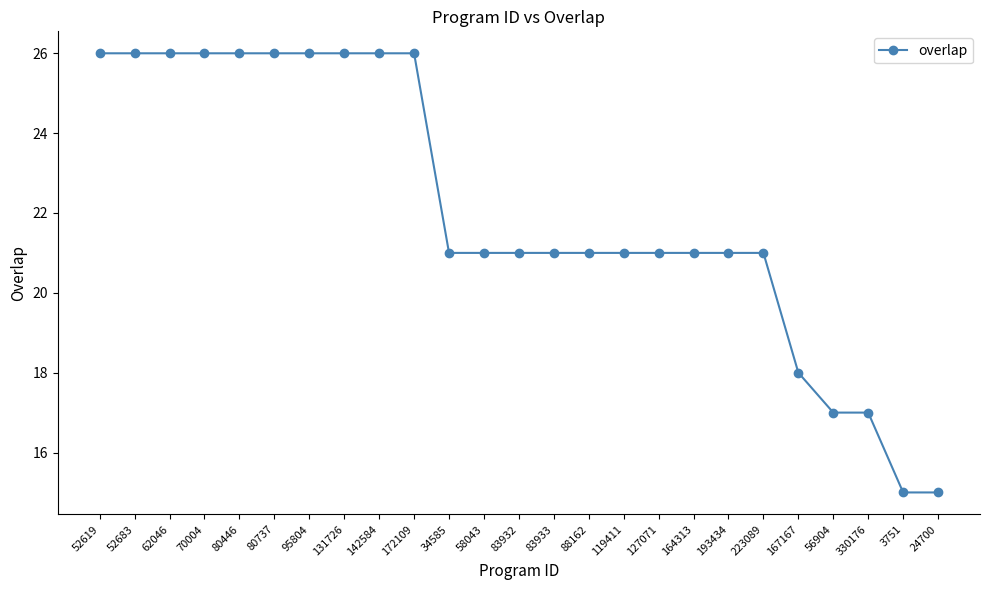

Approximately how many times larger is the value at 80446 compared to 80737?

1.0